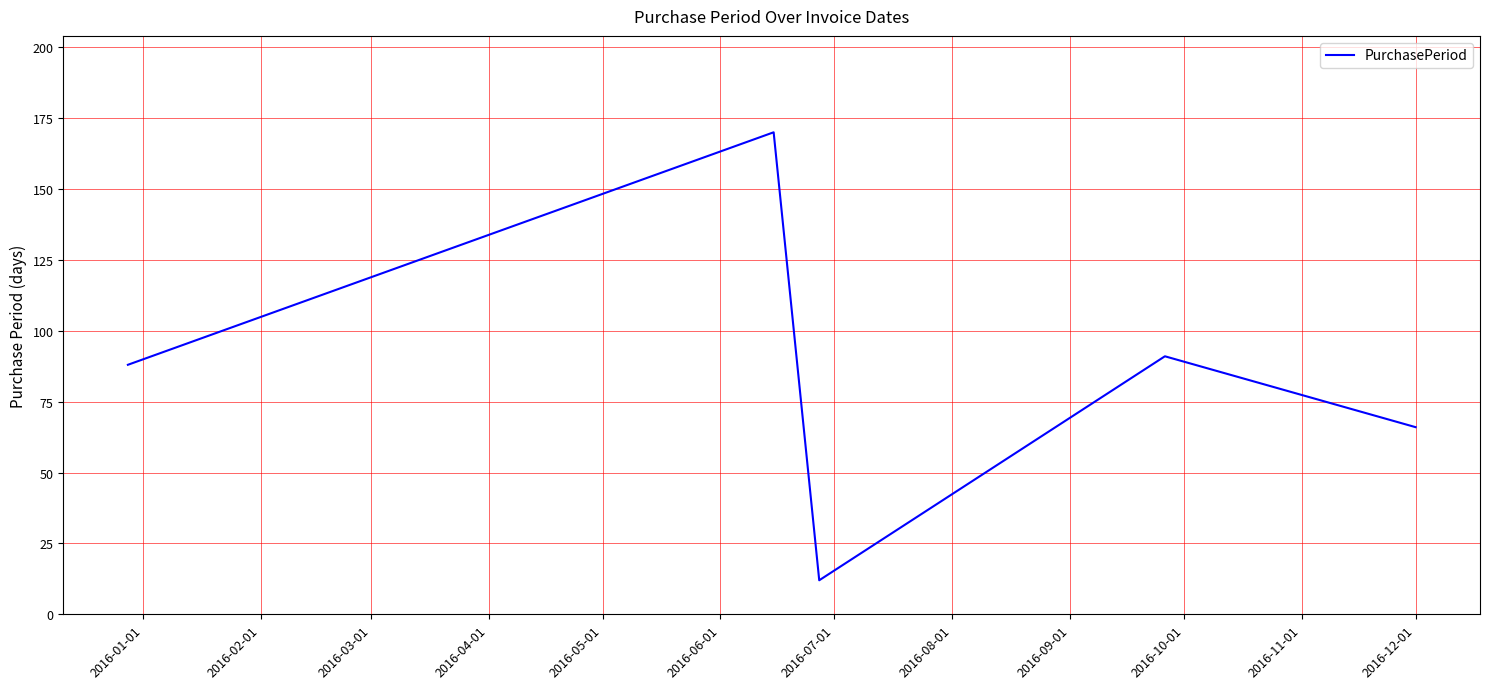

How many interior local valleys (lower than both neighbors) does the data have?

1